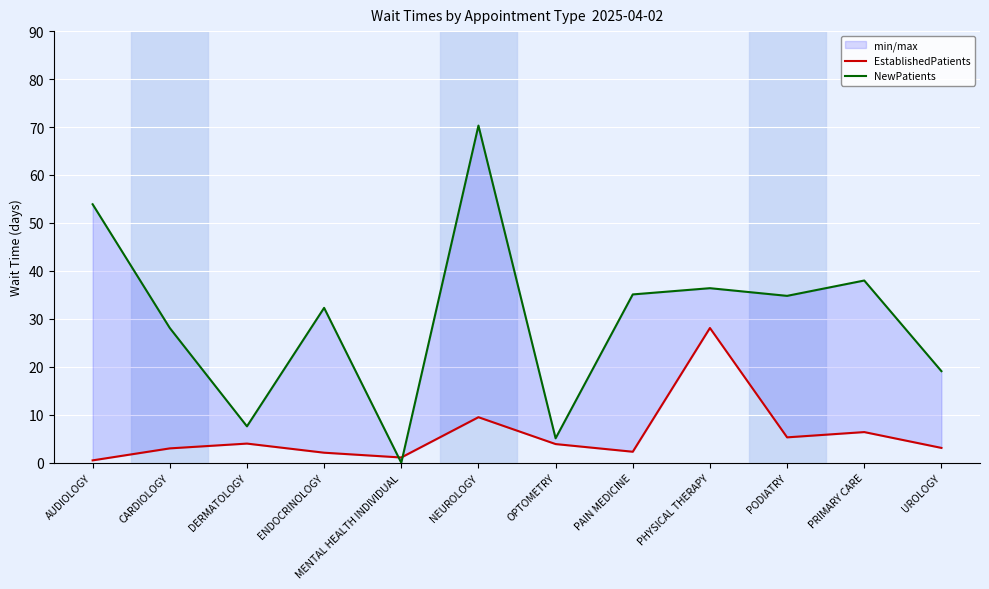

At which label does EstablishedPatients first exceed 3?

DERMATOLOGY